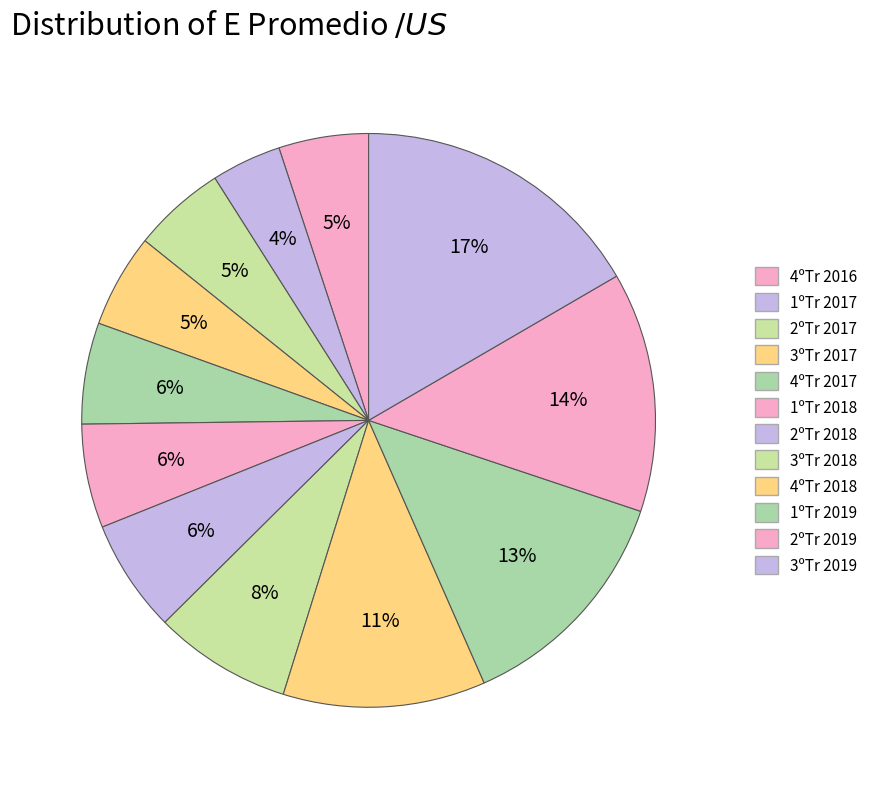

To the nearest percent, what portion does 4ºTr 2018 represent?

11%